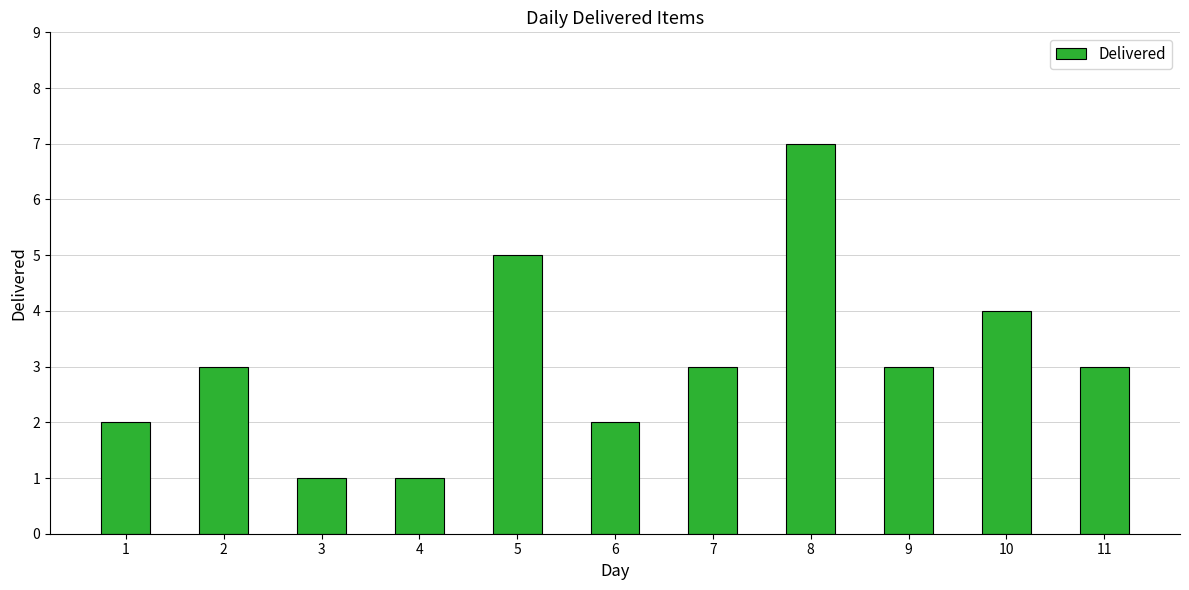

What is the difference between the values at 2 and 5?

2